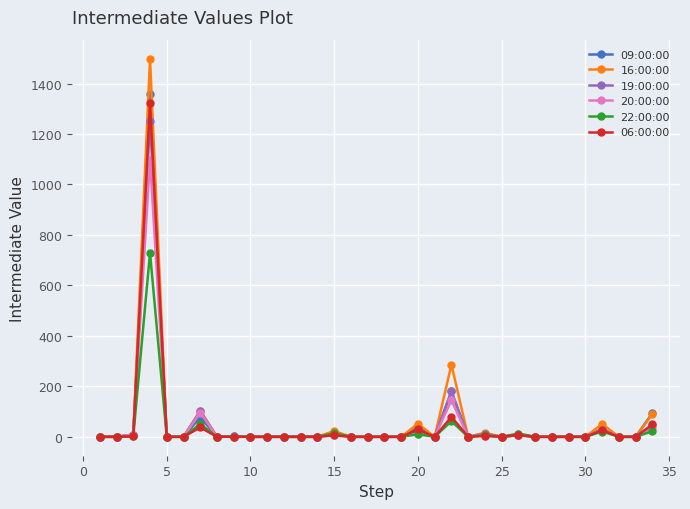

True or false: 06:00:00 has more than 0 points higher than both neighbors.

True